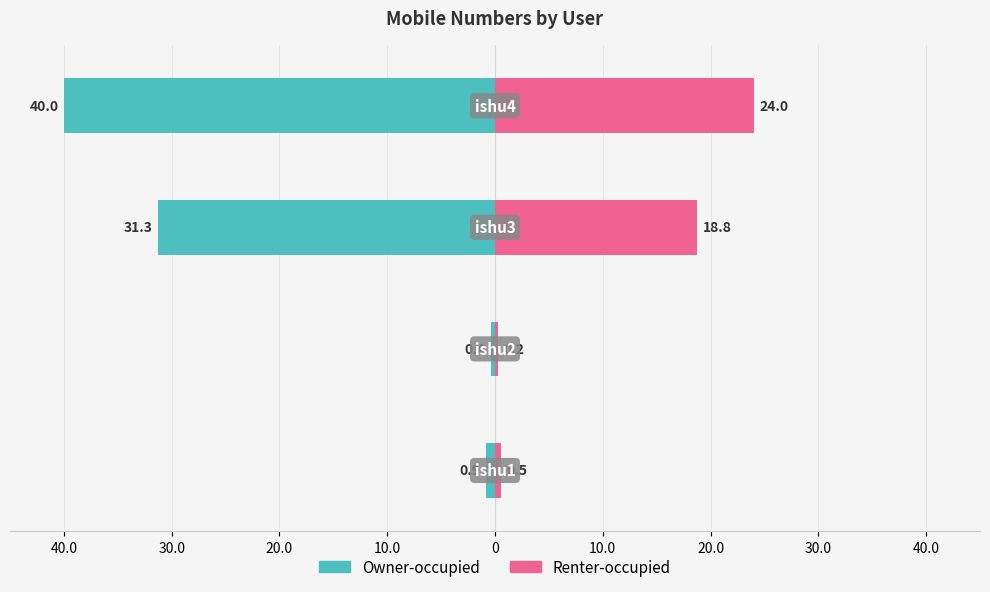

How many series are shown in this chart?

2